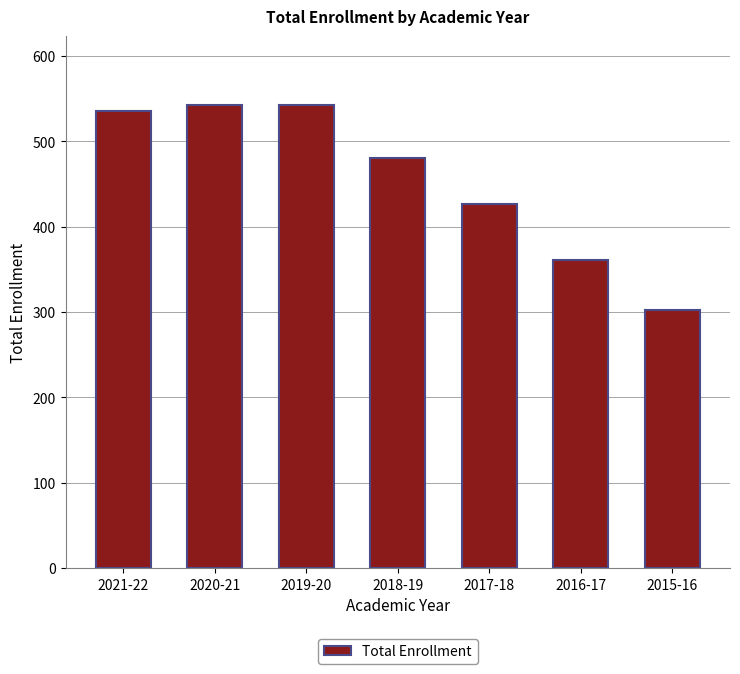

What is the average value?

455